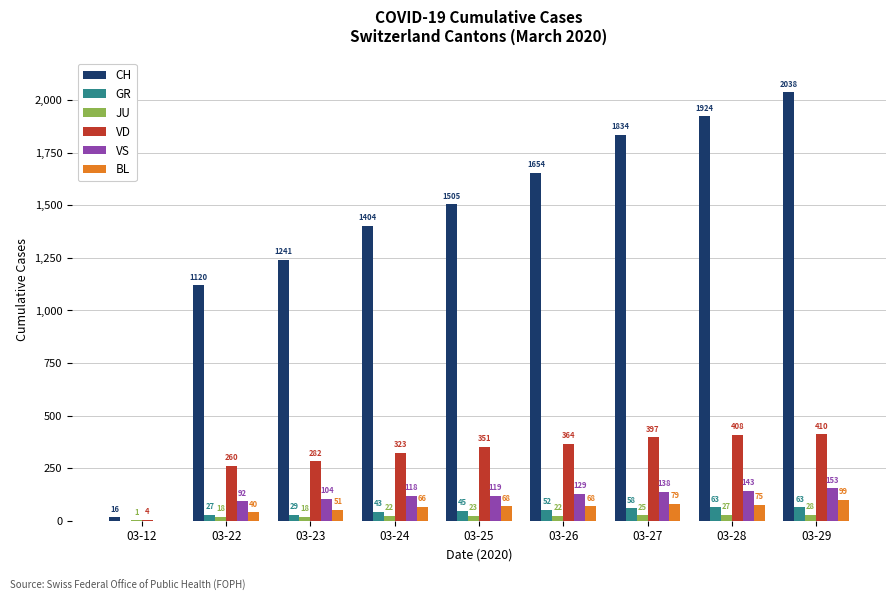

Which series has the largest total across all categories?

CH